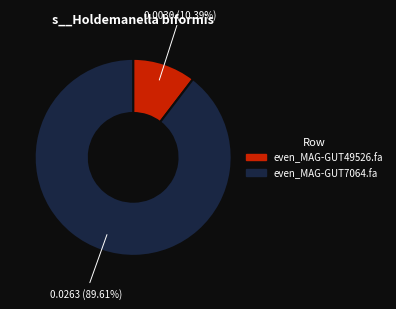

To the nearest percent, what is the difference between the even_MAG-GUT7064.fa and even_MAG-GUT49526.fa slice percentages?

79%